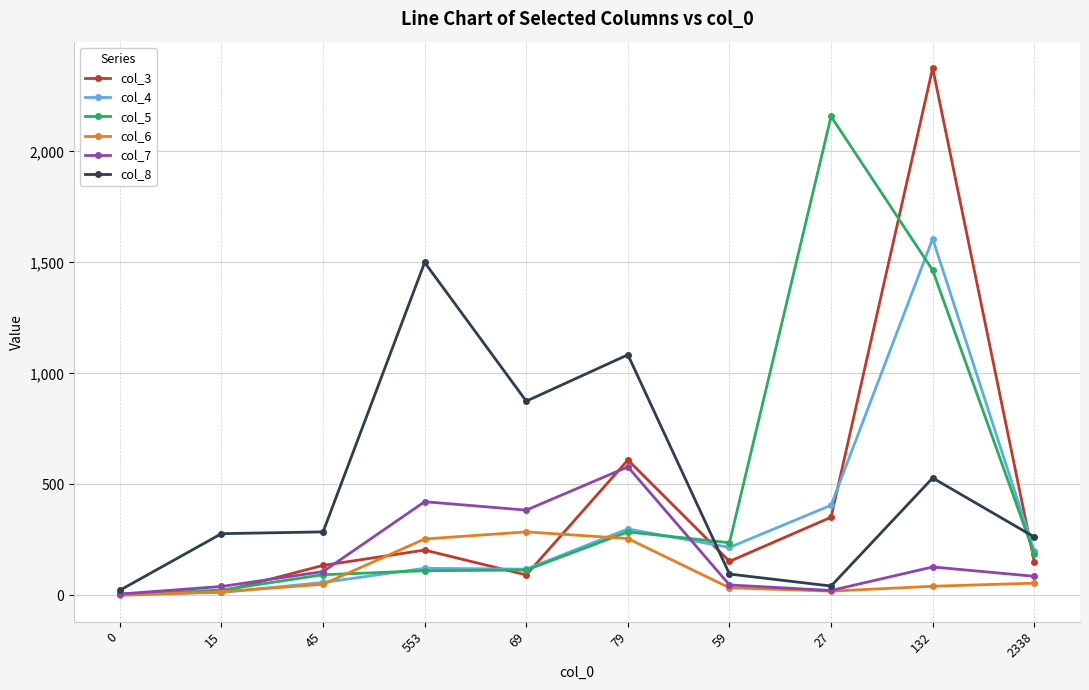

Which series has the widest spread of values?

col_3